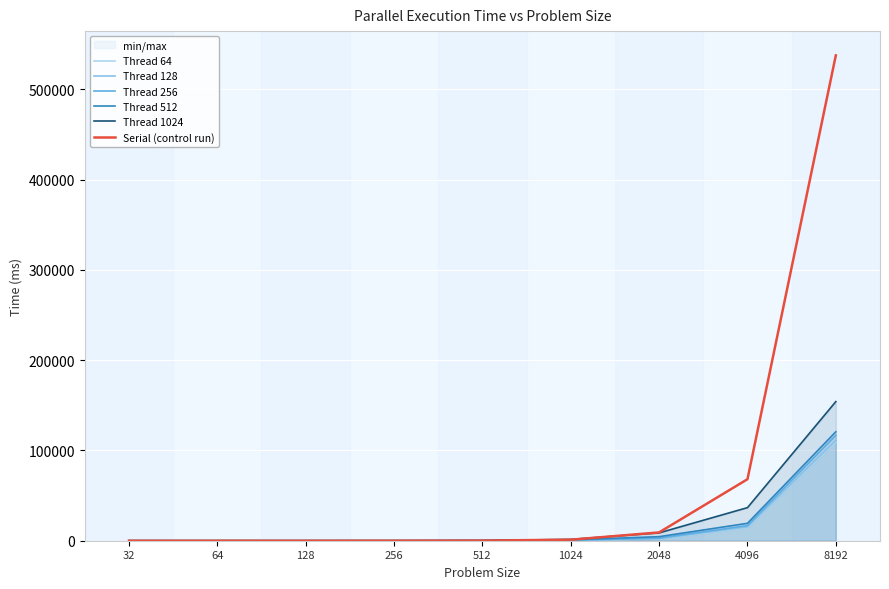

Is it true that Serial (control run) equals 6.9 at 256?

False